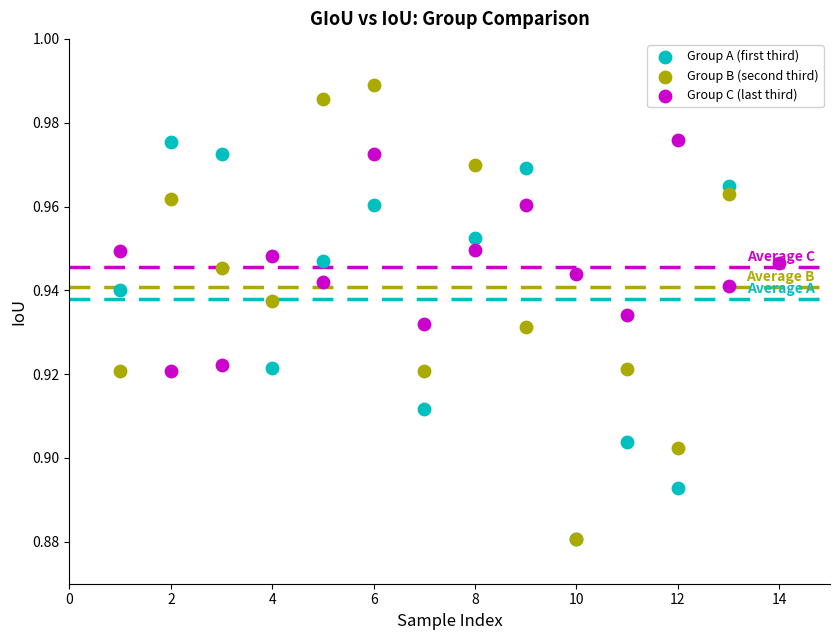

Which series reaches the maximum Y coordinate?

Group B (second third)